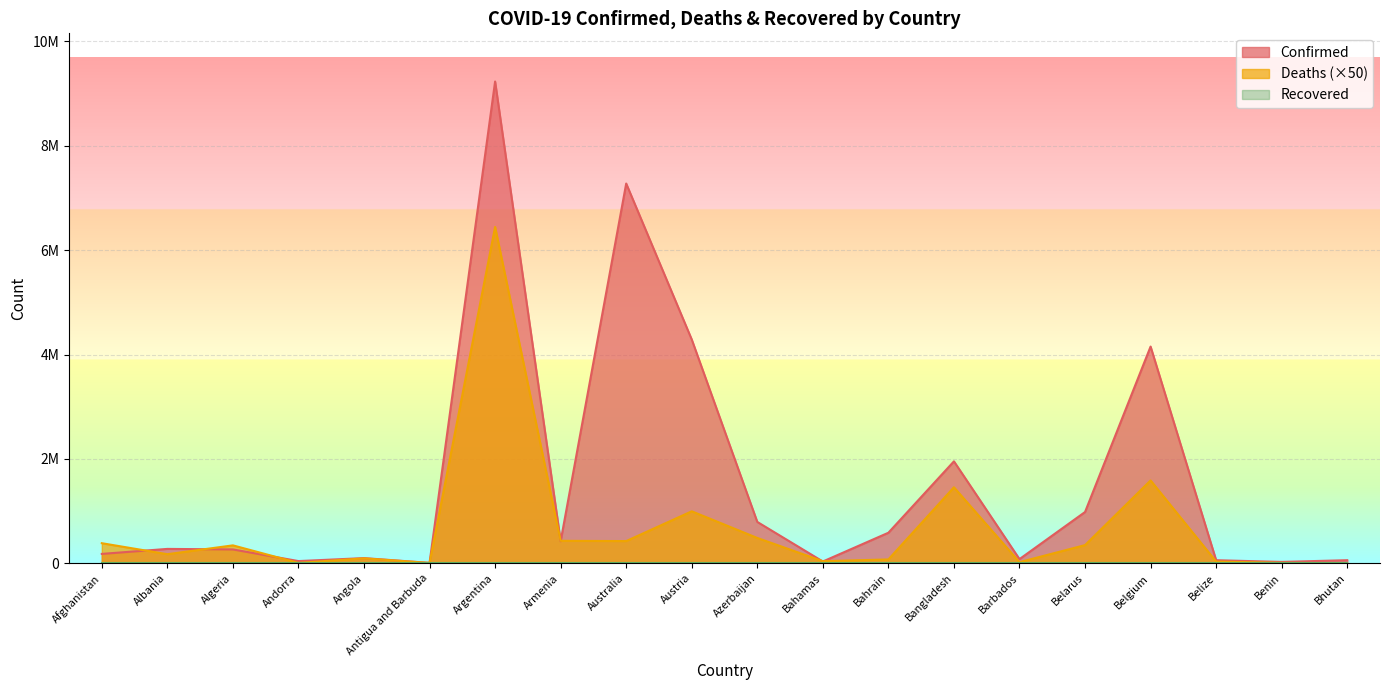

True or false: Confirmed has a value of 422963 at Armenia.

True